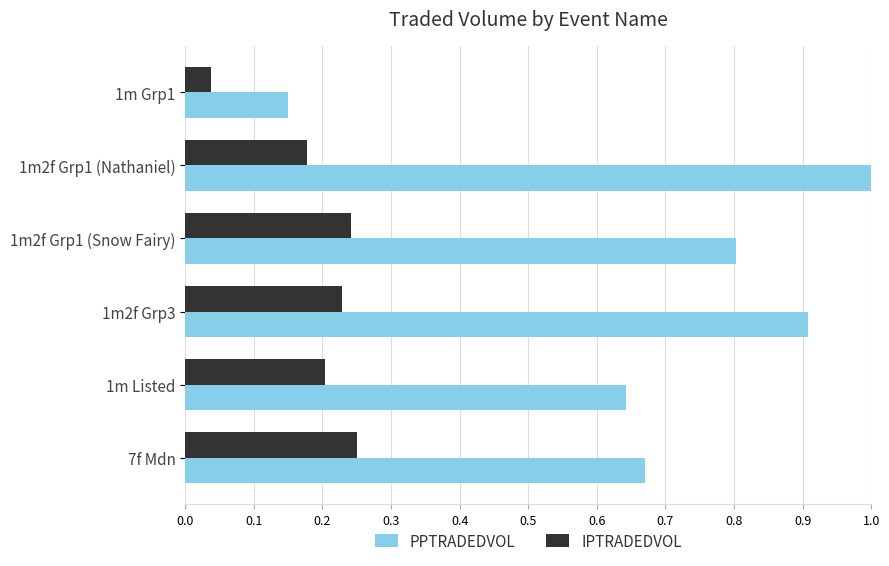

What is the greatest value displayed?

1.0